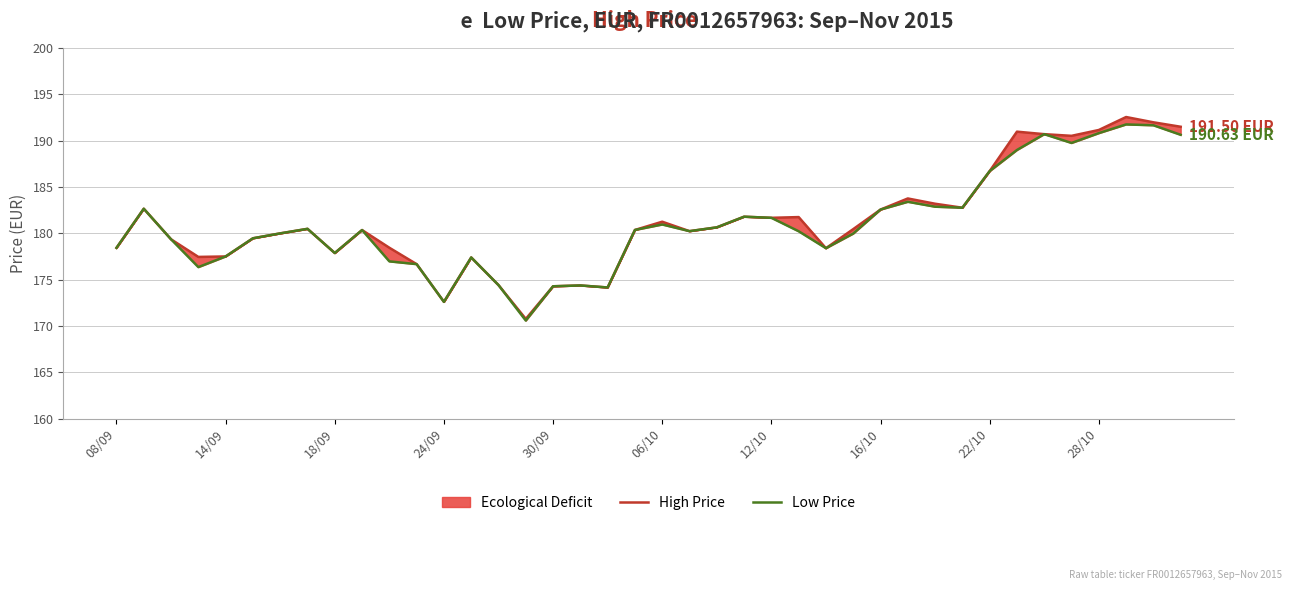

In Low Price, how many points are higher than both neighbors (excluding endpoints)?

10